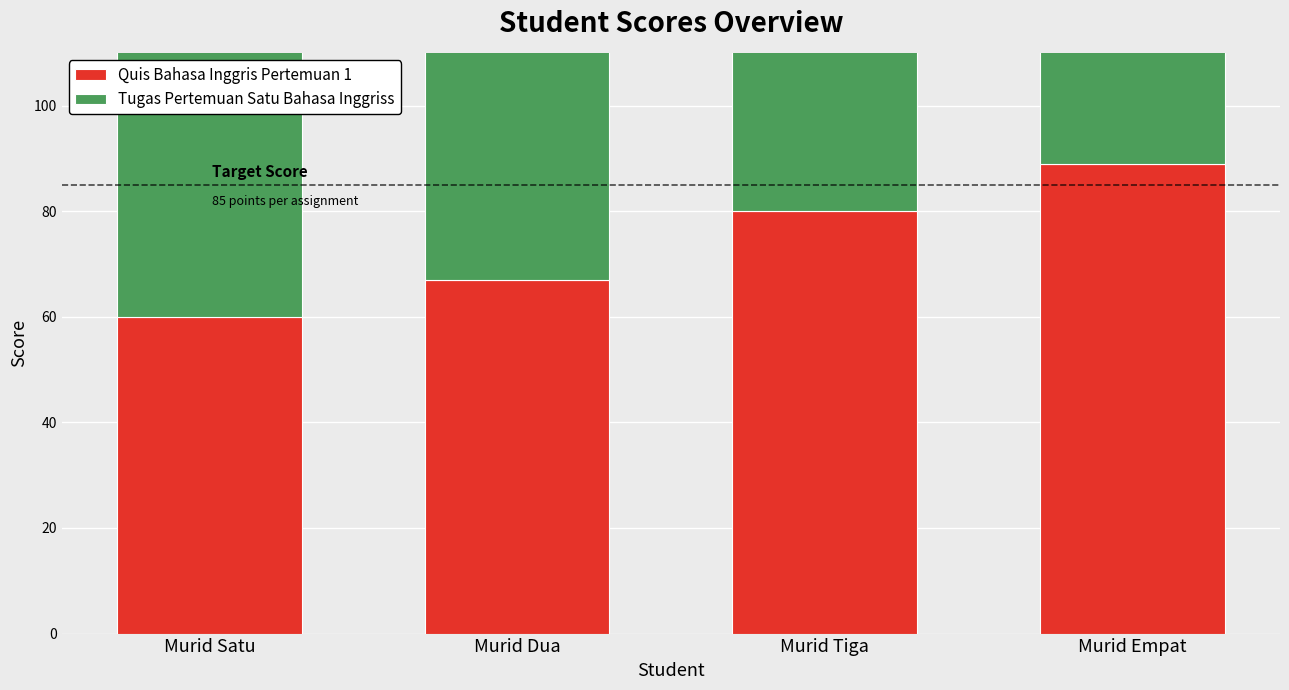

How many data points in Tugas Pertemuan Satu Bahasa Inggriss are less than 90?

2